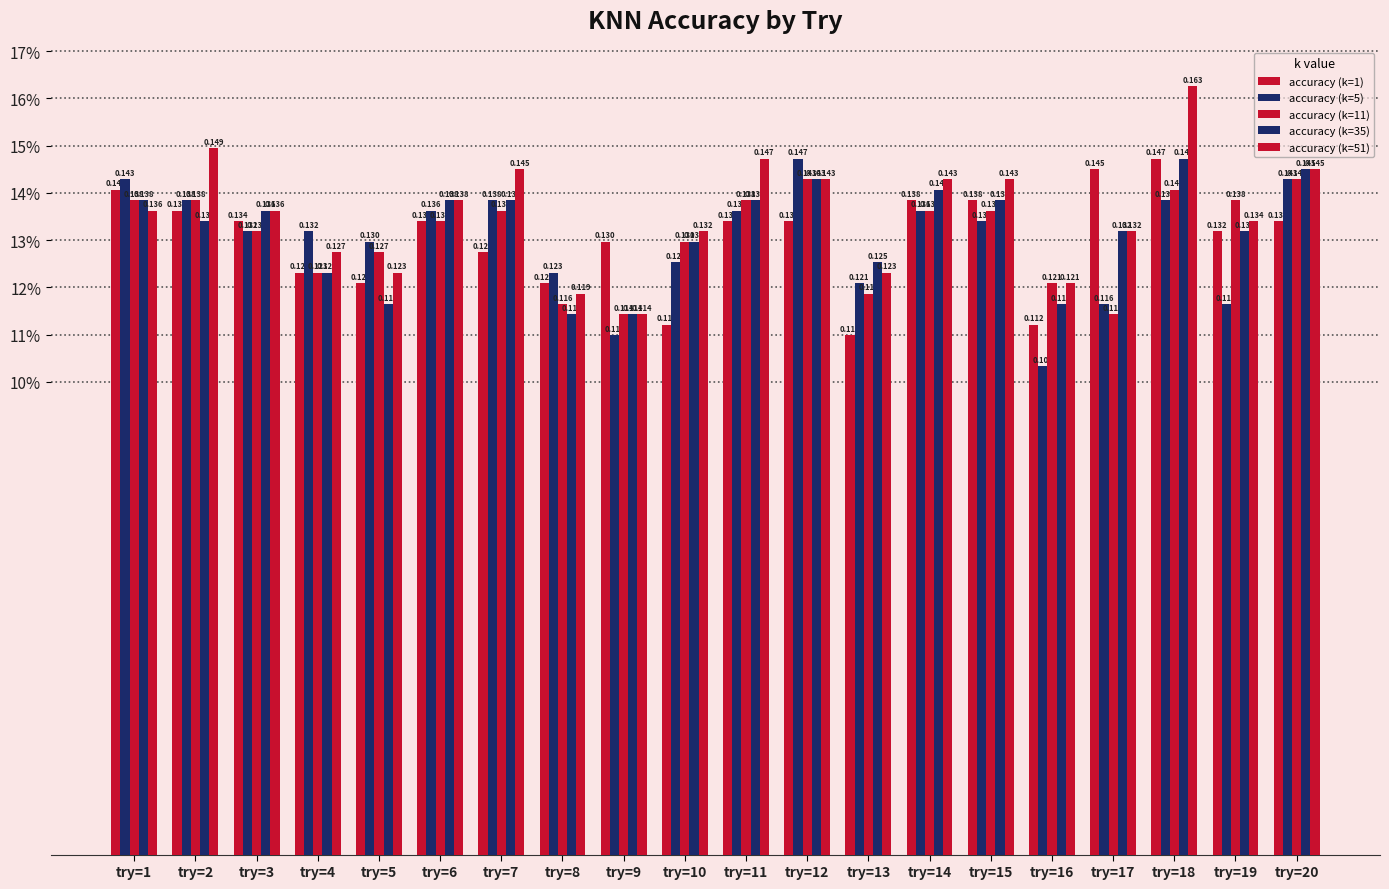

Does the chart contain stacked bars?

No